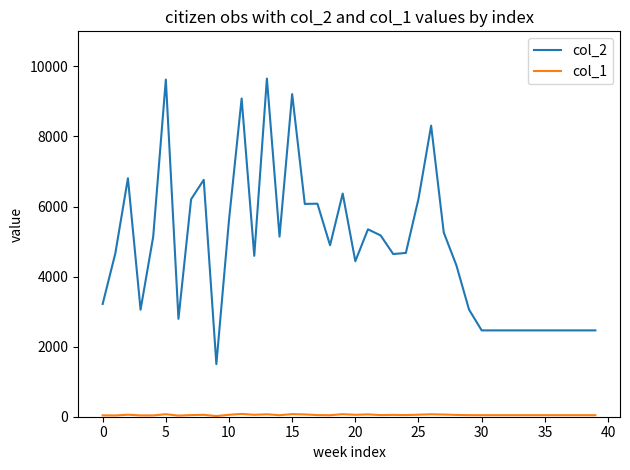

Which series has the largest range (max minus min)?

col_2